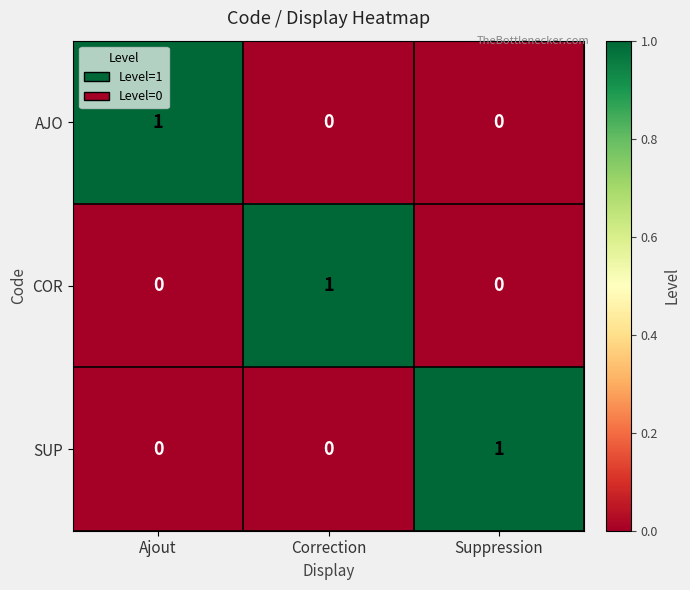

True or false: SUP has a value of 0 at Ajout.

True